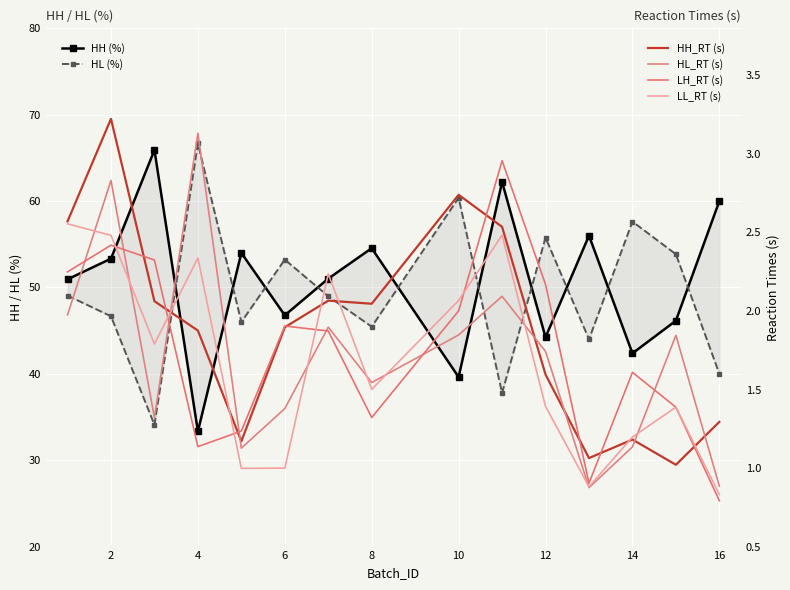

Reading right to left, list all the values displayed in this chart.

HH: 60.0	46.2	42.4	56.0	44.2	62.2	39.6	54.5	51.0	46.8	54.0	33.3	65.9	53.3	50.9
HL: 40.0	53.8	57.6	44.0	55.8	37.8	60.4	45.5	49.0	53.2	46.0	66.7	34.1	46.7	49.1
HH_RT: 1.3	1.0	1.2	1.1	1.6	2.5	2.7	2.0	2.1	1.9	1.2	1.9	2.1	3.2	2.6
HL_RT: 0.9	1.8	1.1	0.9	1.7	2.1	1.8	1.5	1.9	1.4	1.1	3.1	1.3	2.8	2.0
LH_RT: 0.8	1.4	1.6	0.9	2.2	3.0	2.0	1.3	1.9	1.9	1.2	1.1	2.3	2.4	2.2
LL_RT: 0.8	1.4	1.2	0.9	1.4	2.5	2.1	1.5	2.2	1.0	1.0	2.3	1.8	2.5	2.6